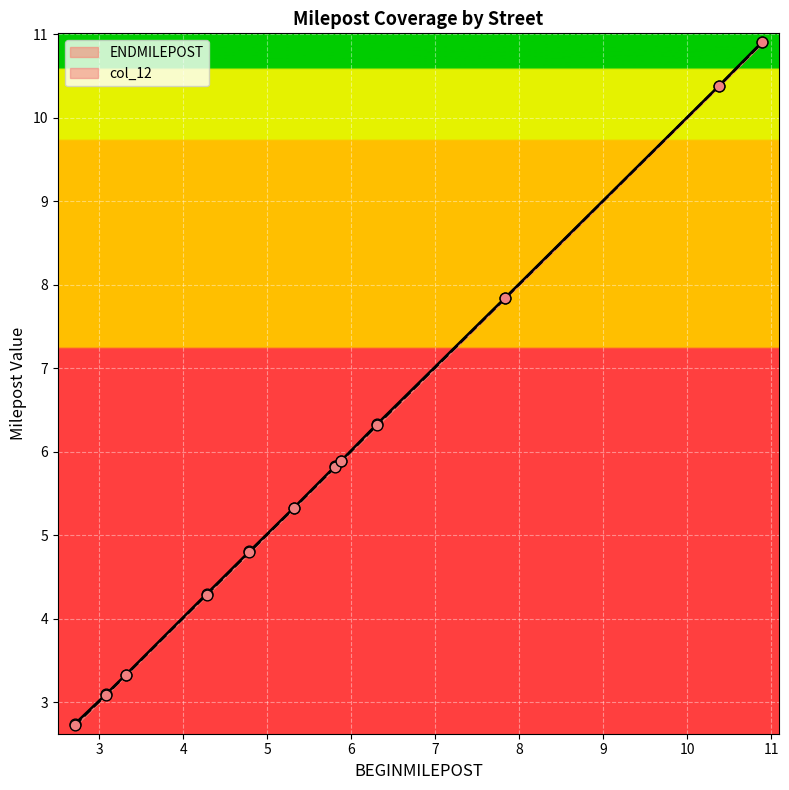

At how many categories does at least one series exceed 6?

4